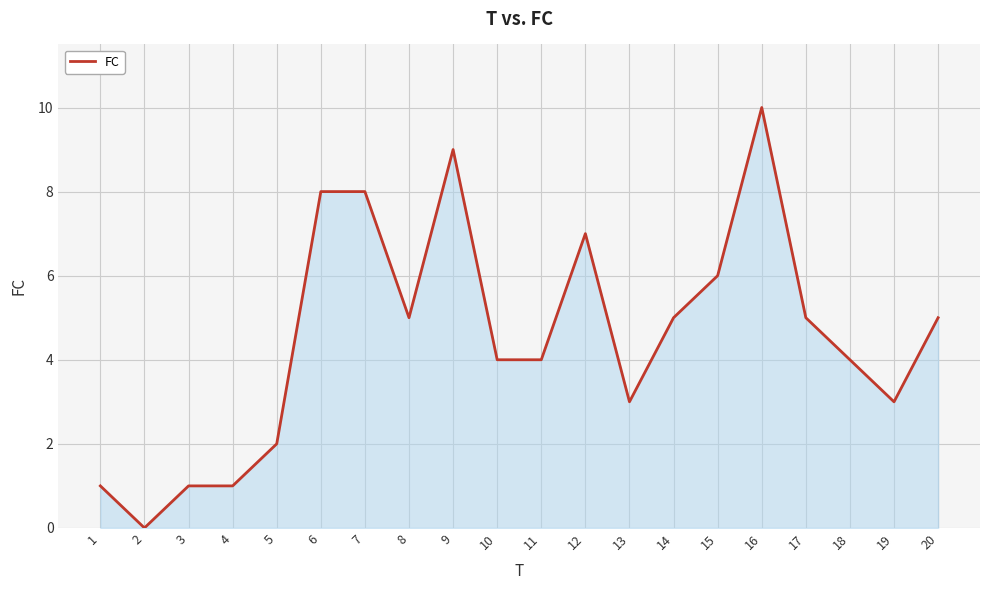

Count the number of data series in this chart.

1